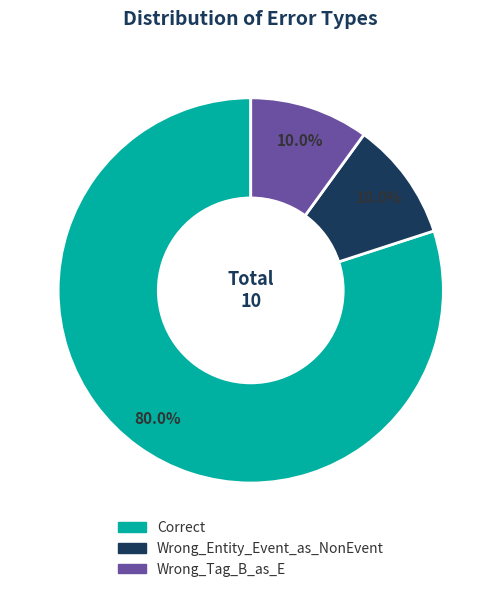

What is the largest slice in the pie chart?

Correct